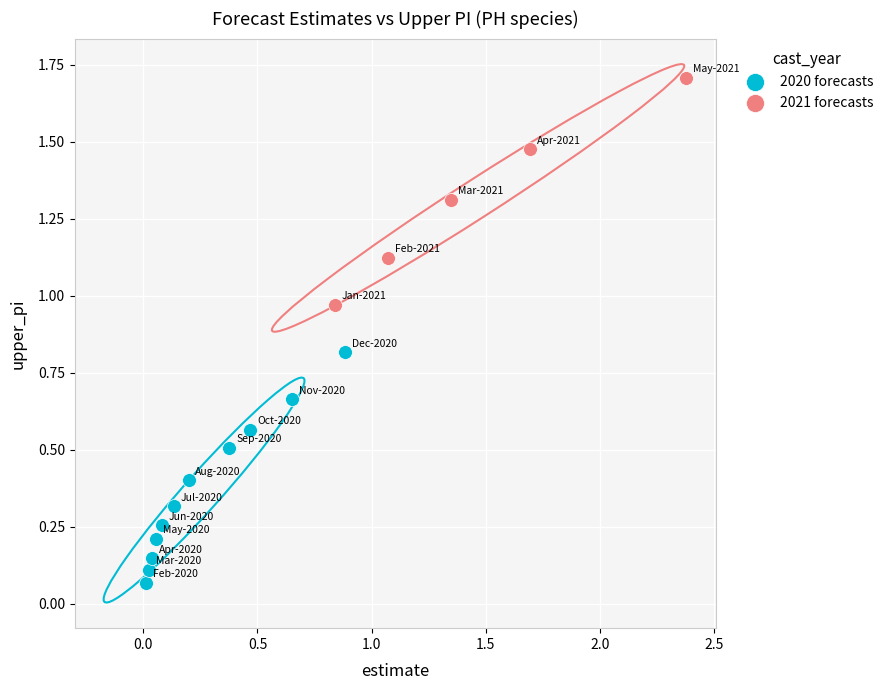

Which series contains the highest Y value?

2021 forecasts